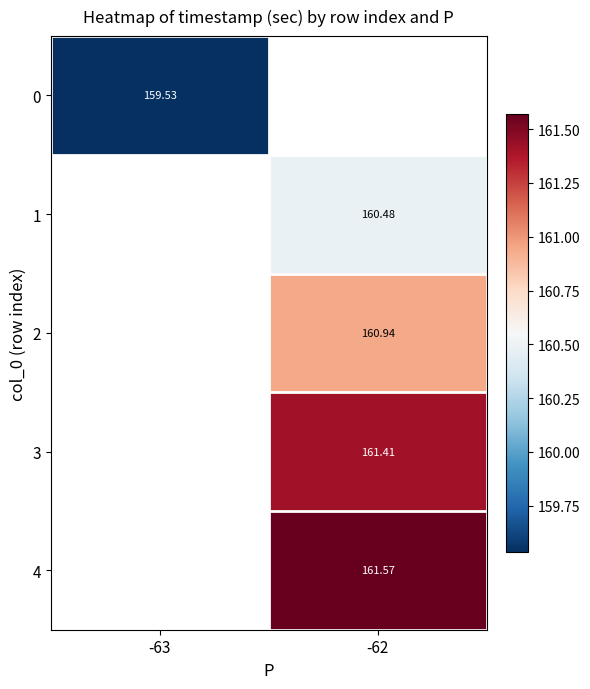

Is the value of 4 at -62 greater than the value of 2 at -62?

Yes